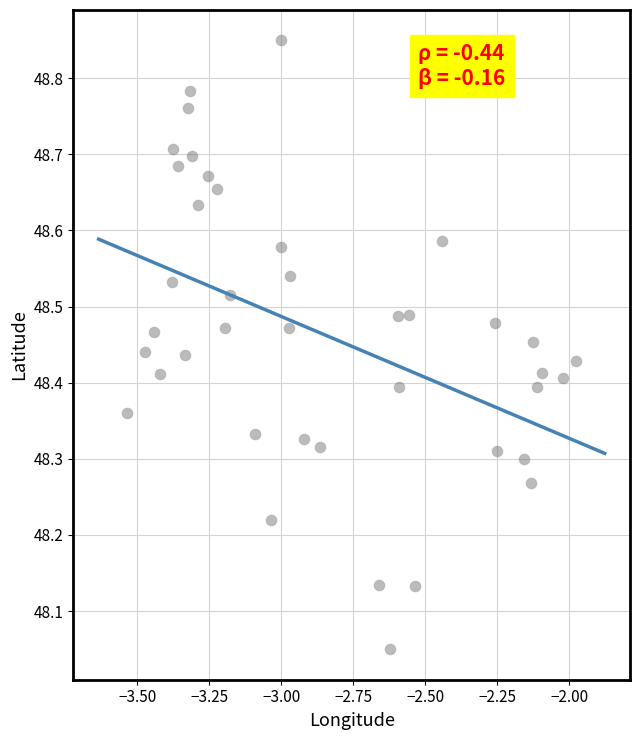

What is the range of X values (max minus min)?

1.6